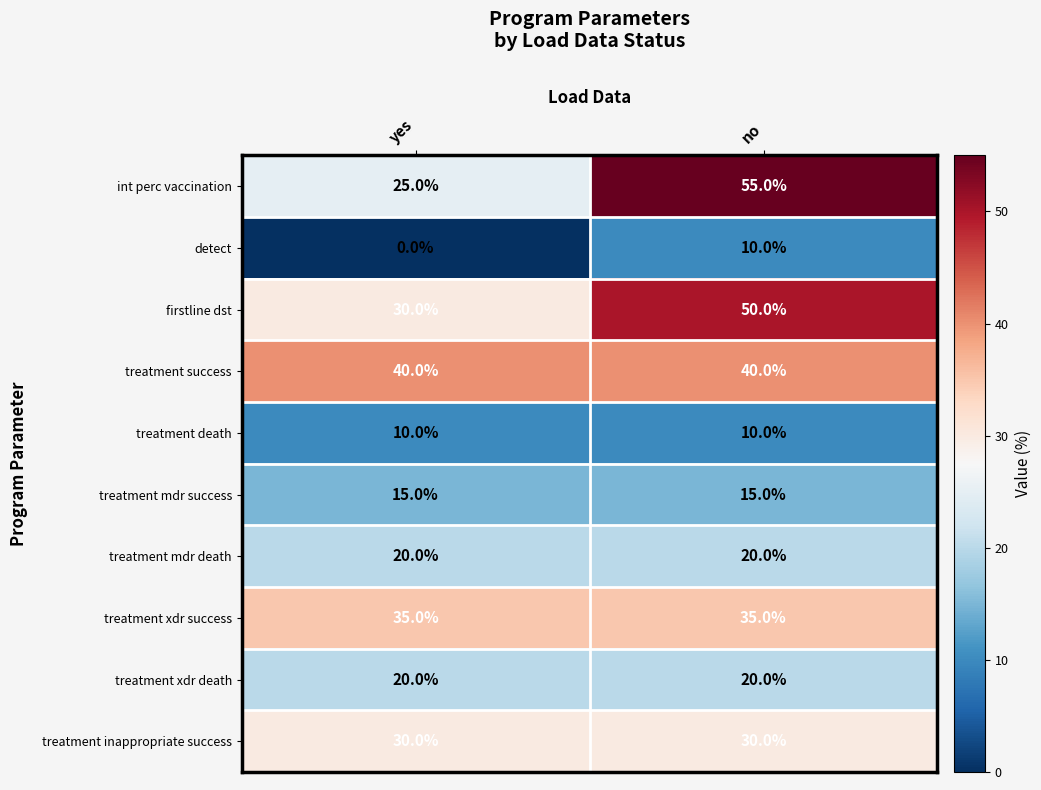

True or false: treatment mdr death has a value of 20 at yes.

True